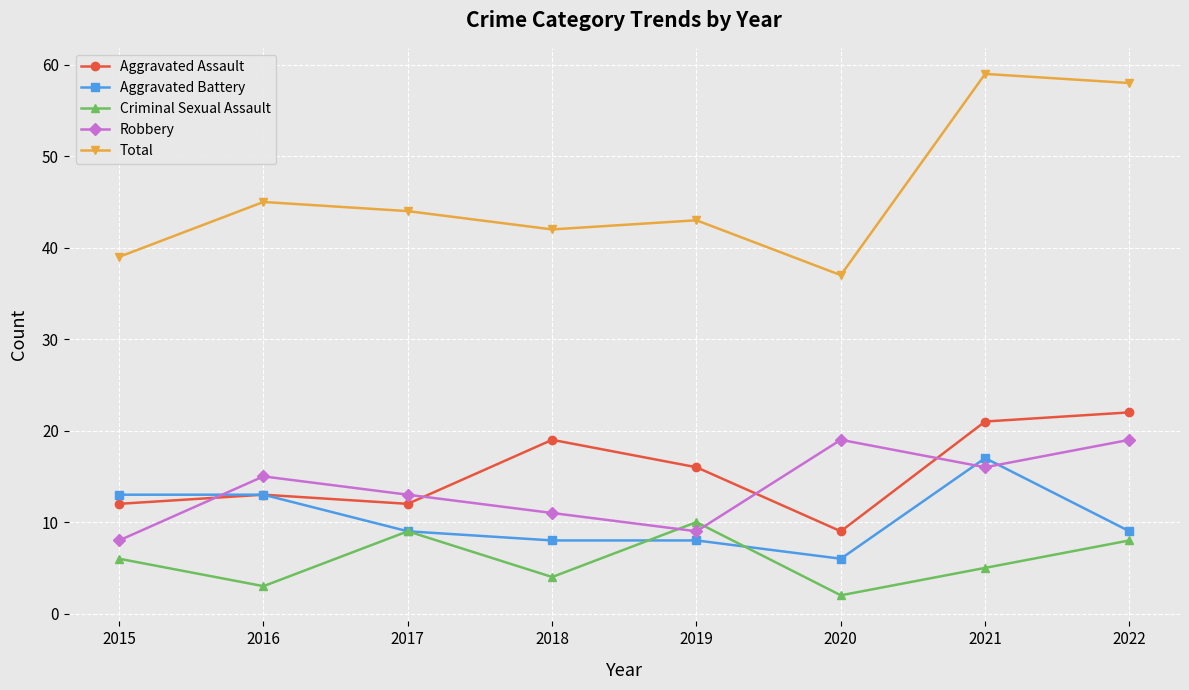

True or false: Total and Aggravated Assault intersect in this chart.

False